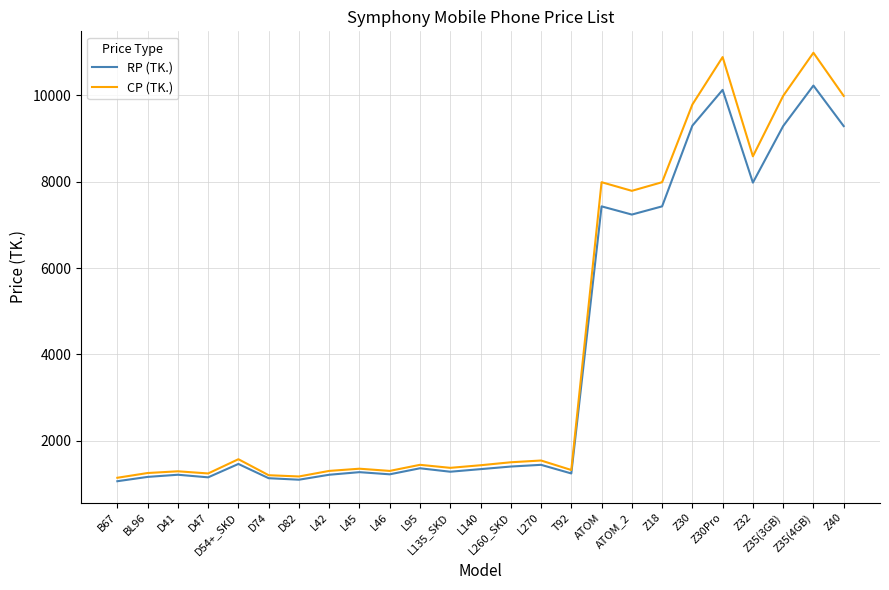

At how many categories does at least one series exceed 2702?

9